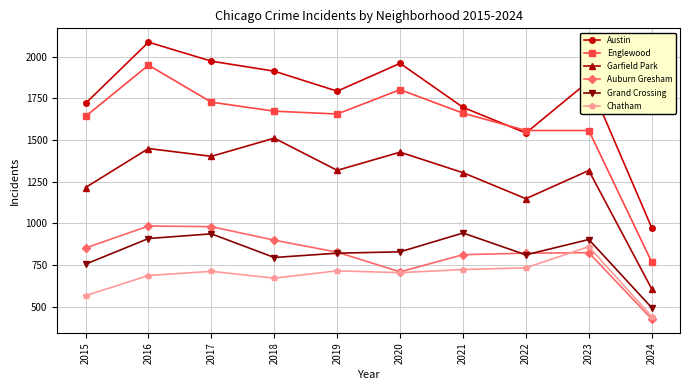

What is the total value across all series at 2019?

7124